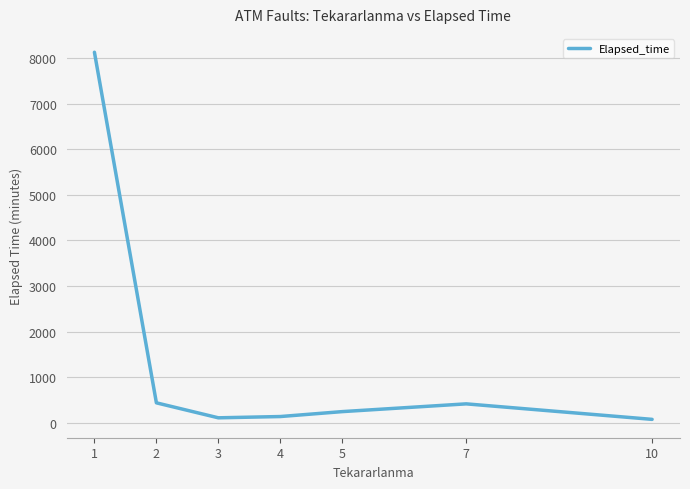

Read the value at 10.

75.0